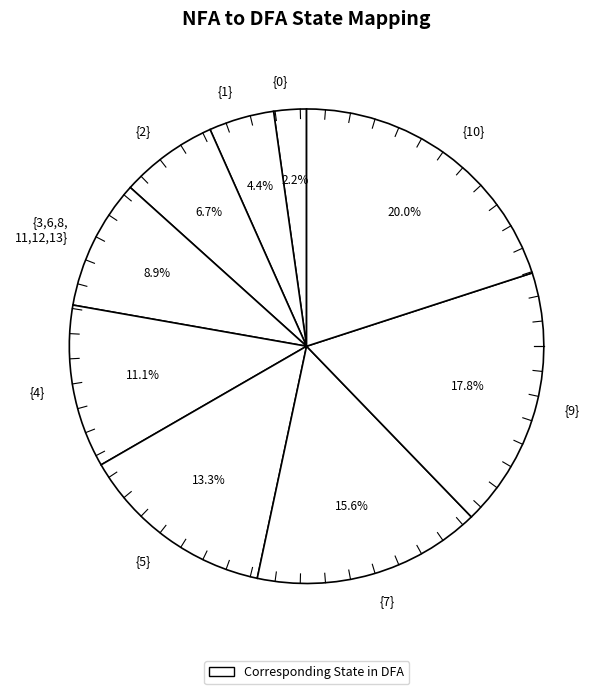

What is the smallest slice in the pie chart?

{0}